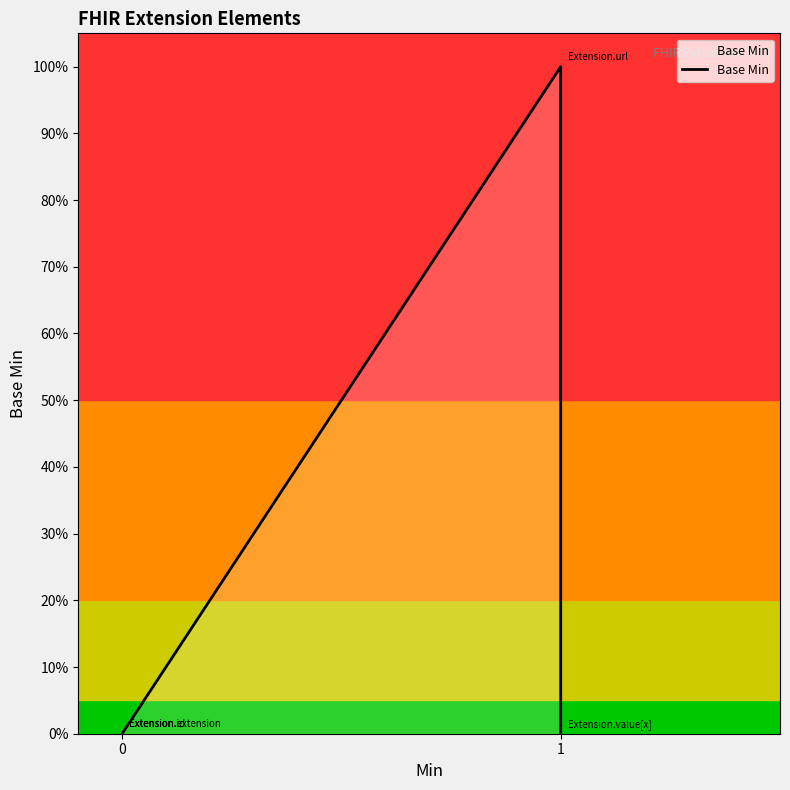

List the labels in order of value, largest first.

1, 0, 0, 0, 1